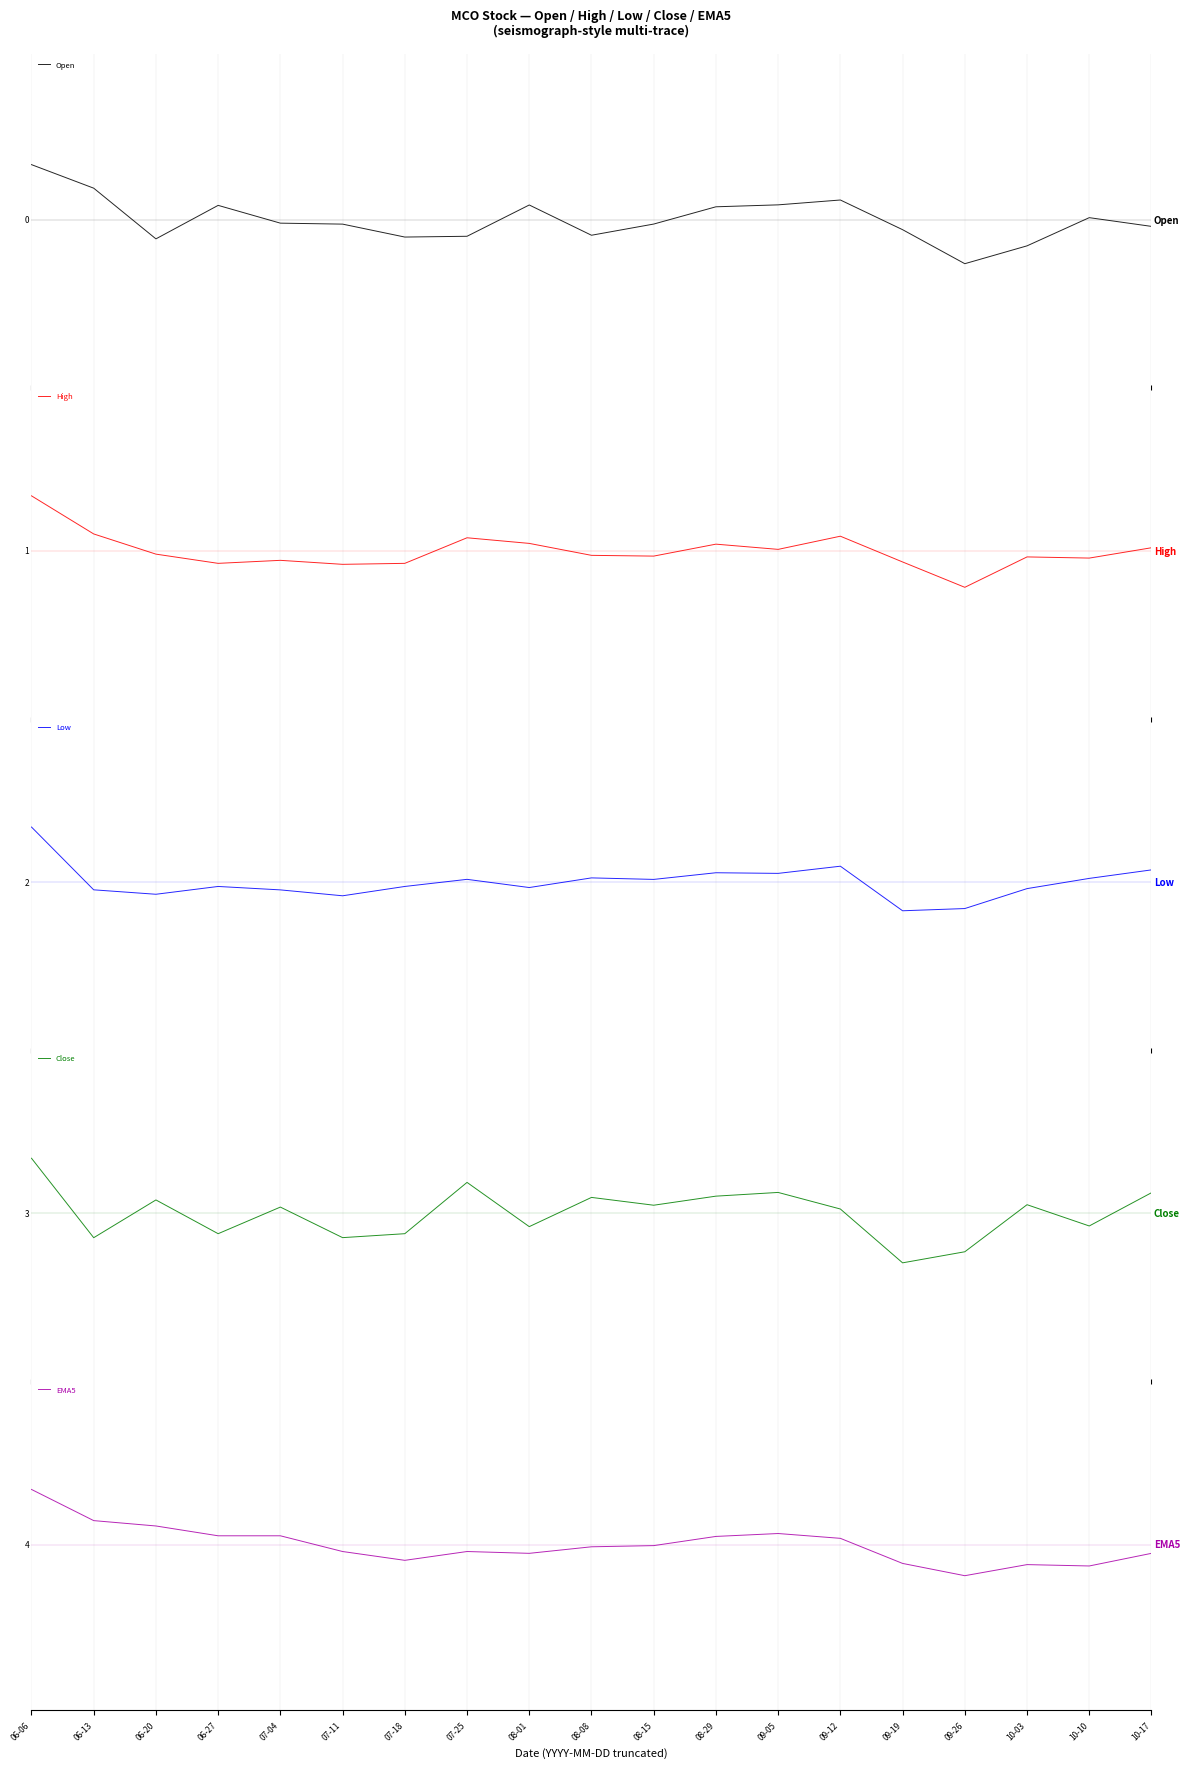

Is it true that High equals 1.0 at 06-06?

True